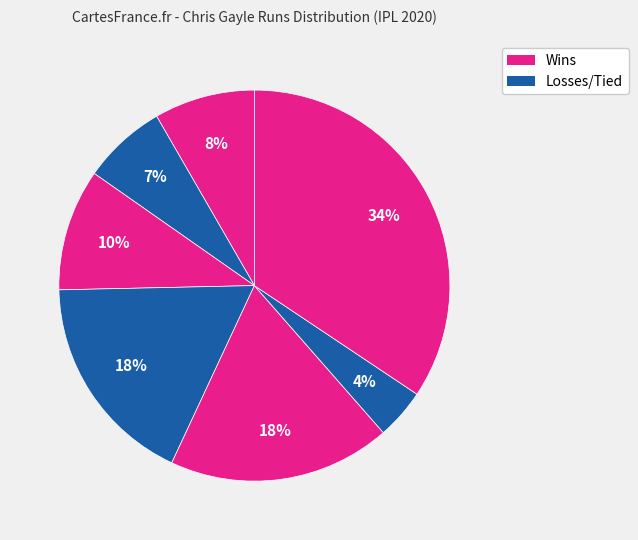

Which slice is the largest?

Oct 30 (99 runs)